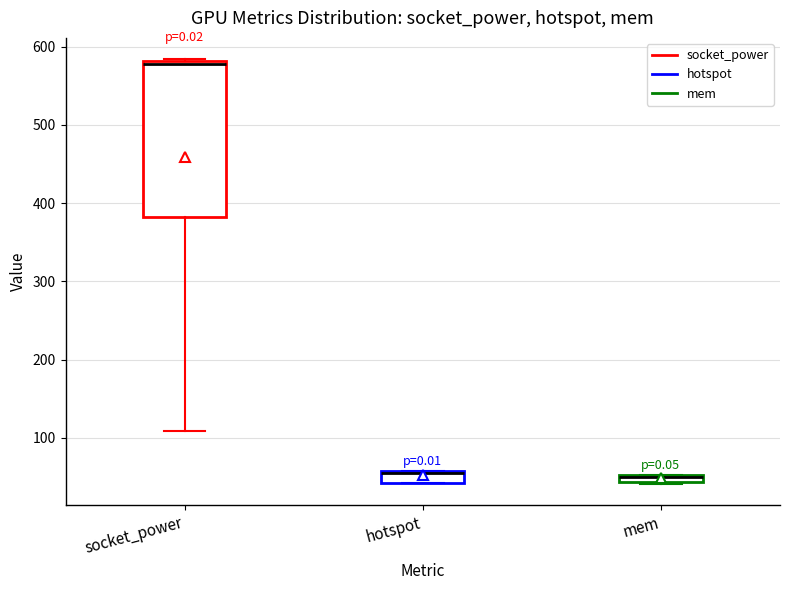

Which box's median line is the highest?

socket_power